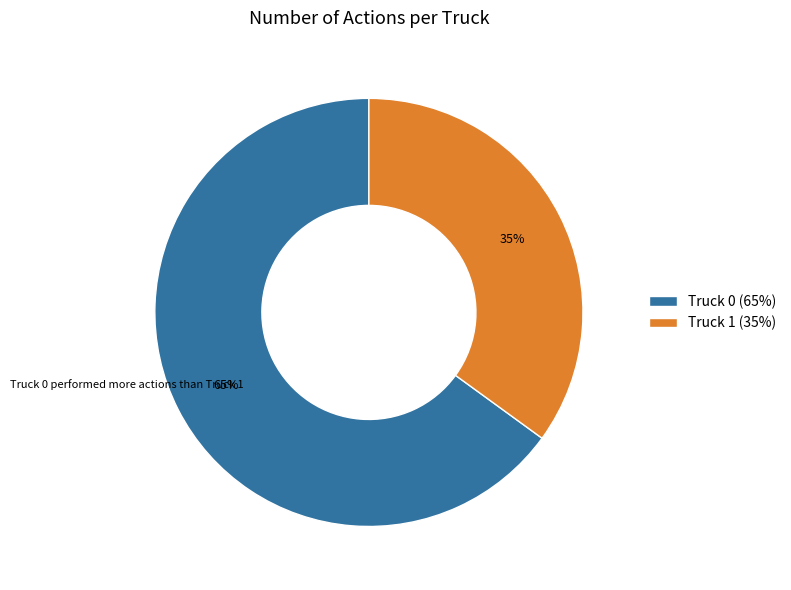

Between Truck 0 and Truck 1, which is larger?

Truck 0